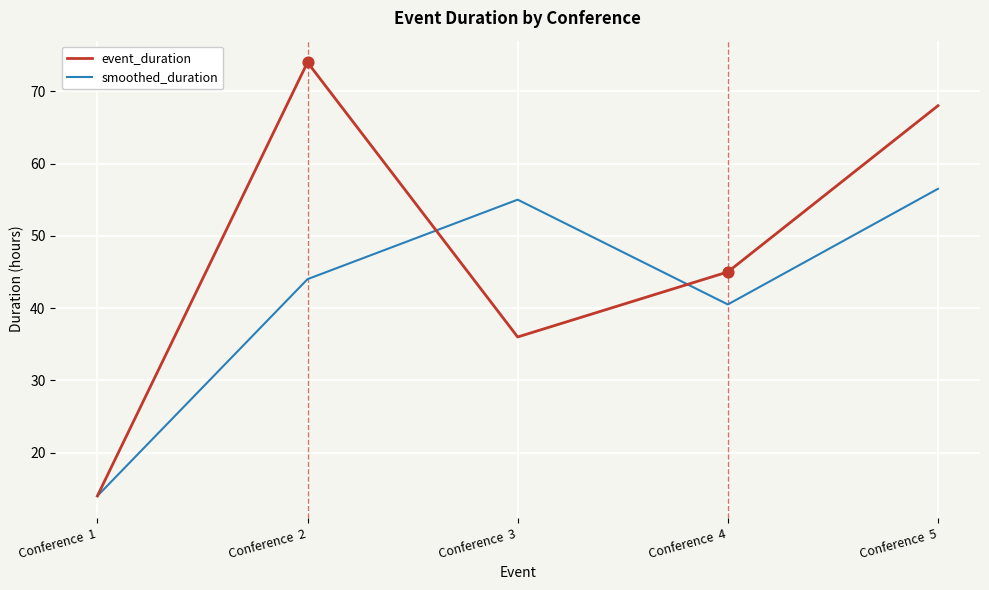

Which series has the largest range (max minus min)?

event_duration